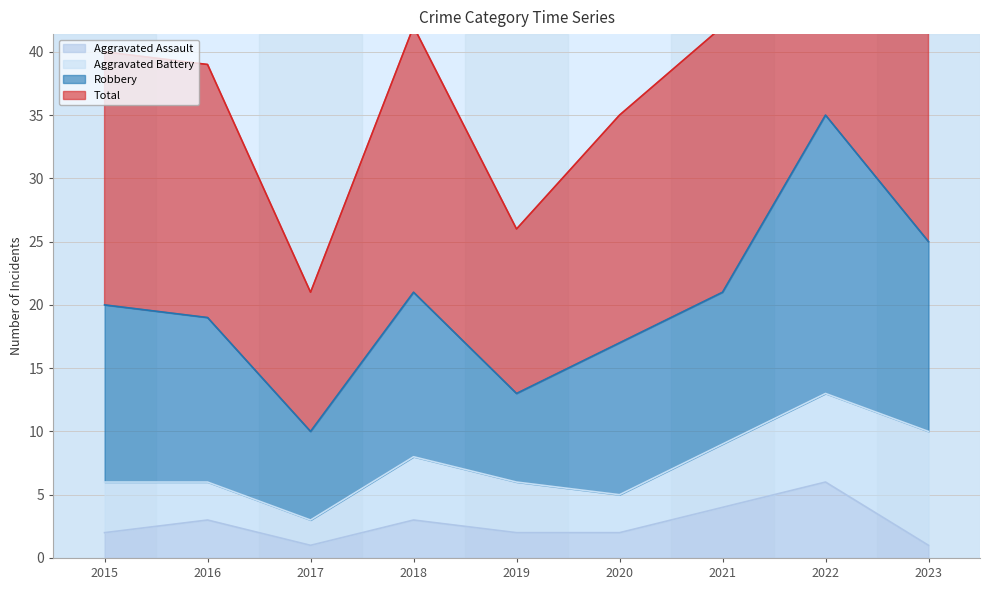

At which label does Aggravated Assault reach its peak?

2022